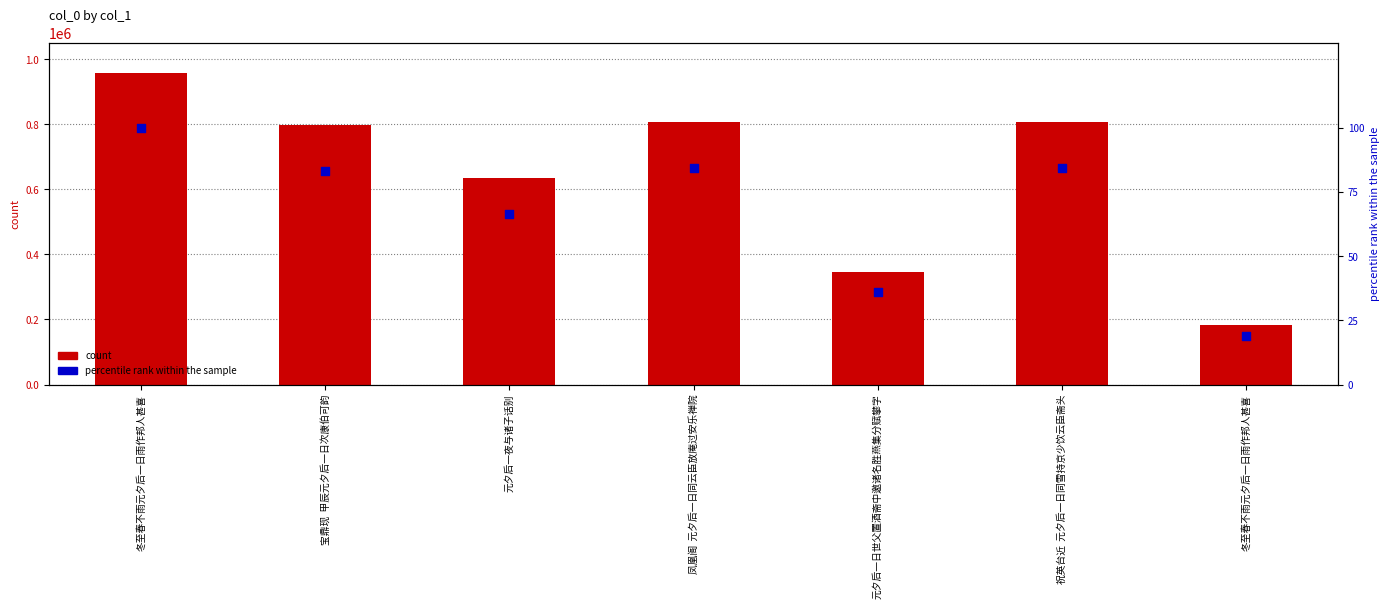

What are all the series names shown in the legend?

count, percentile rank within the sample